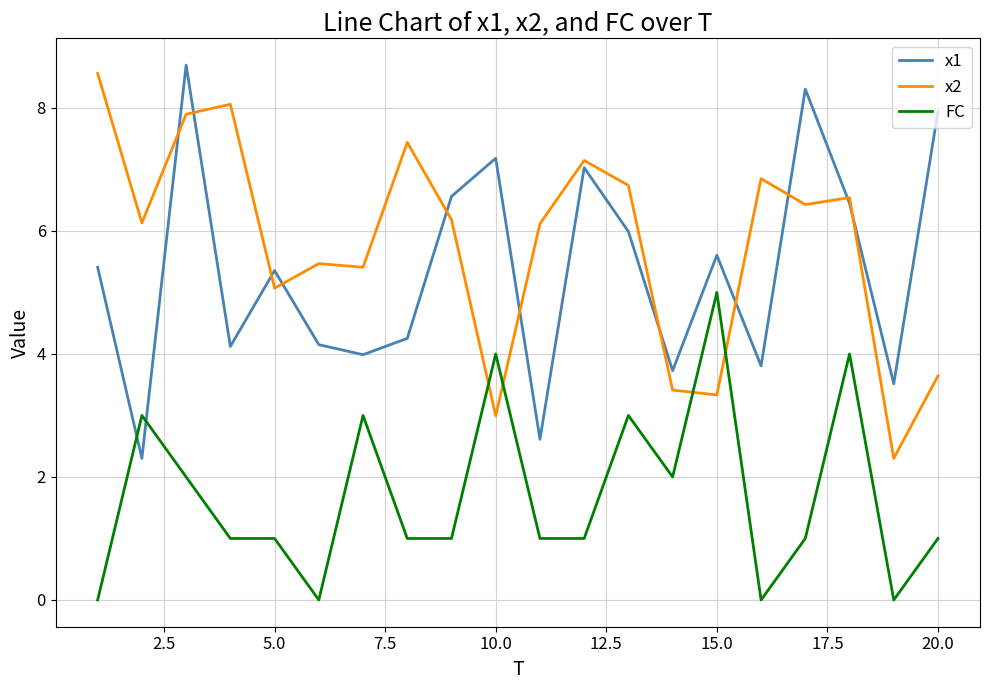

What is the maximum value shown in the chart?

8.7